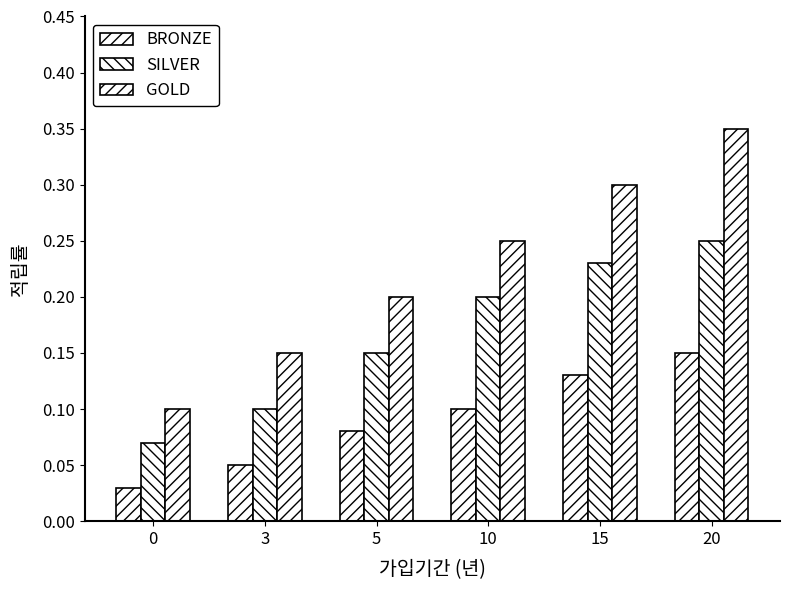

Is it true that BRONZE equals 0.1 at 5?

True